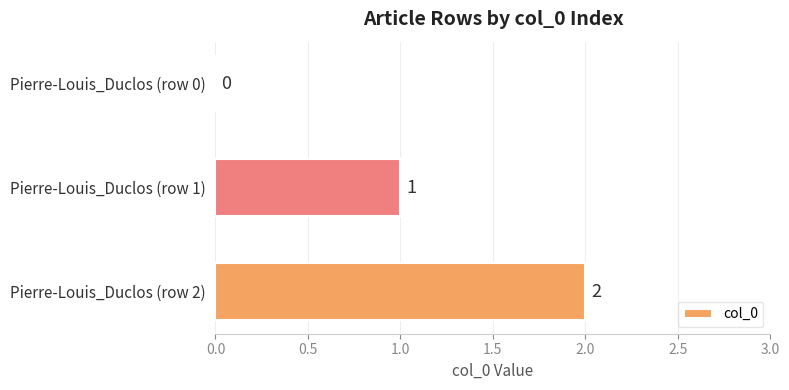

The chart shows a value of 2 at Pierre-Louis_Duclos (row 2). True or false?

True